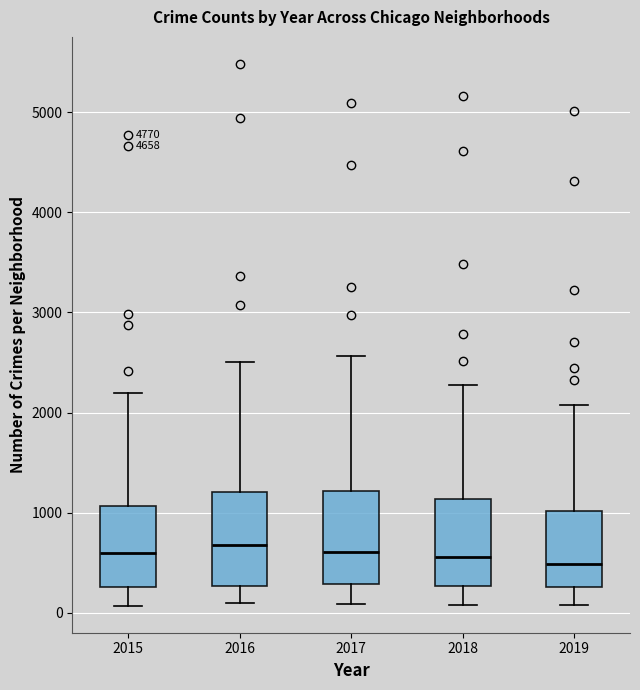

Reading left to right, read every box against the y-axis: the position of its median line, the range the box covers, and the ends of its whiskers. The values are not printed on the chart, so give them approximately, as read against the axis.

2015: median 600, box 300 to 1100, whiskers 100 to 2200
2016: median 700, box 300 to 1200, whiskers 100 to 2500
2017: median 600, box 300 to 1200, whiskers 100 to 2600
2018: median 600, box 300 to 1100, whiskers 100 to 2300
2019: median 500, box 300 to 1000, whiskers 100 to 2100